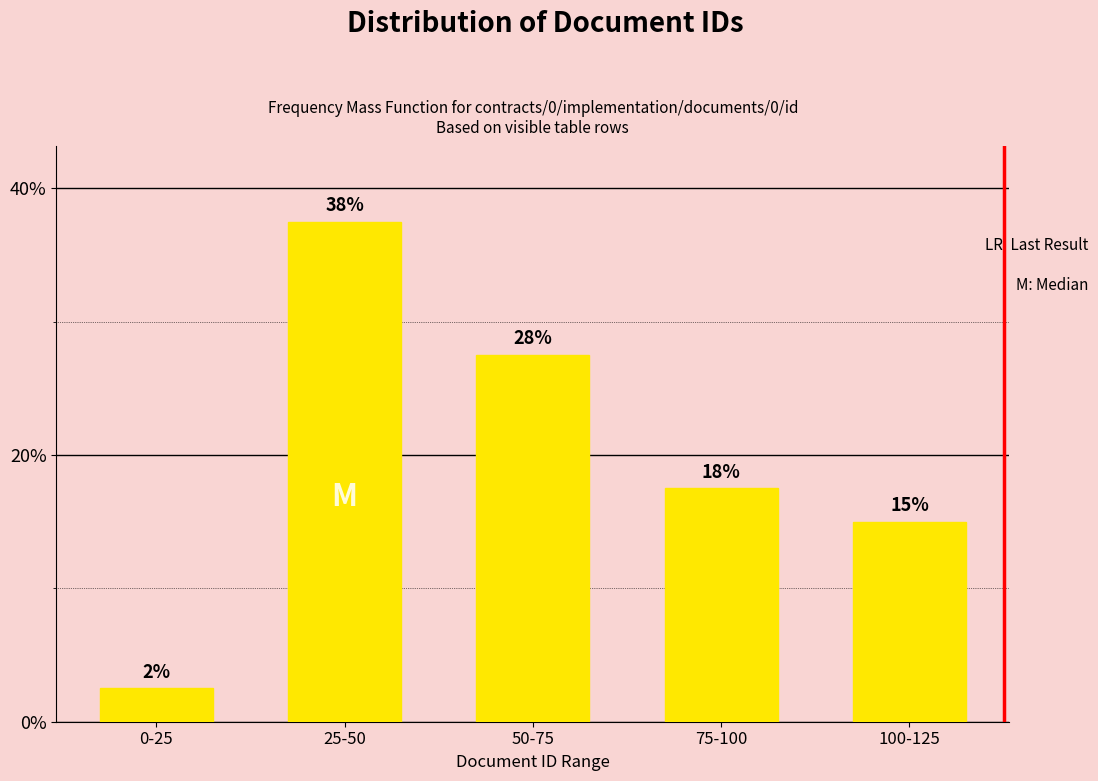

Does the chart contain any negative values?

No